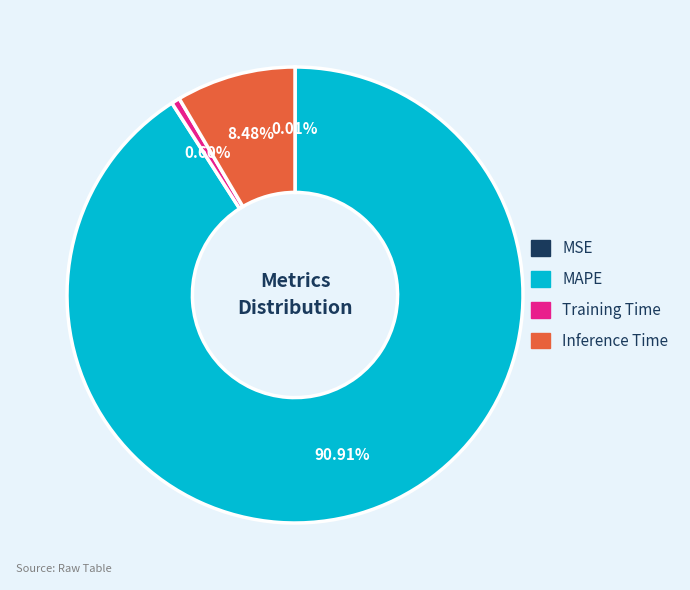

To the nearest percent, what percentage of the pie is Inference Time?

8%